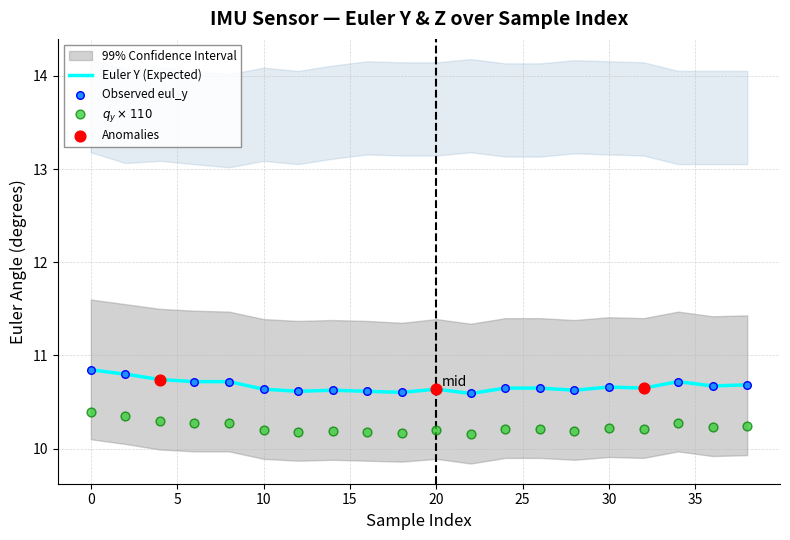

What is the highest value of the Euler Y (Expected) series?

10.8